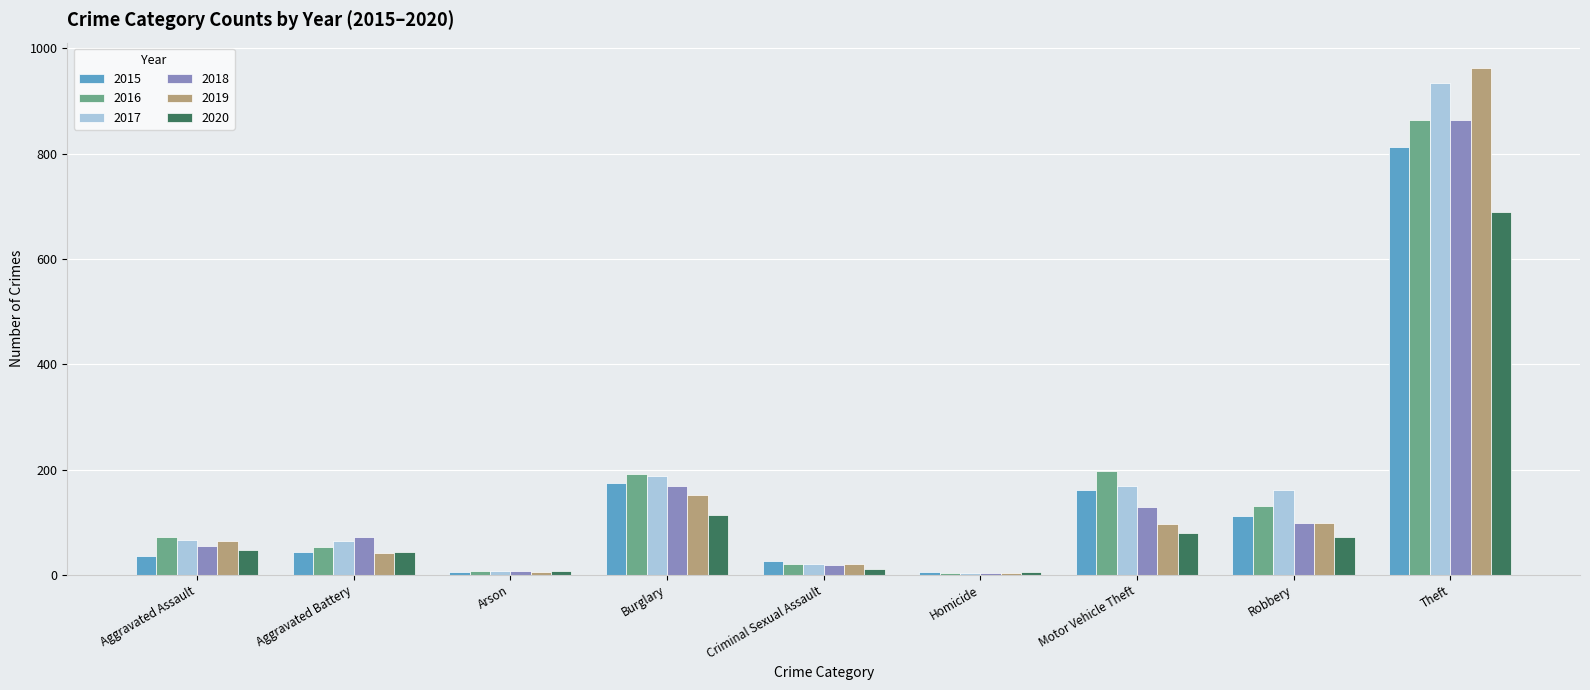

Where is 2018 nearest to the value 434?

Burglary